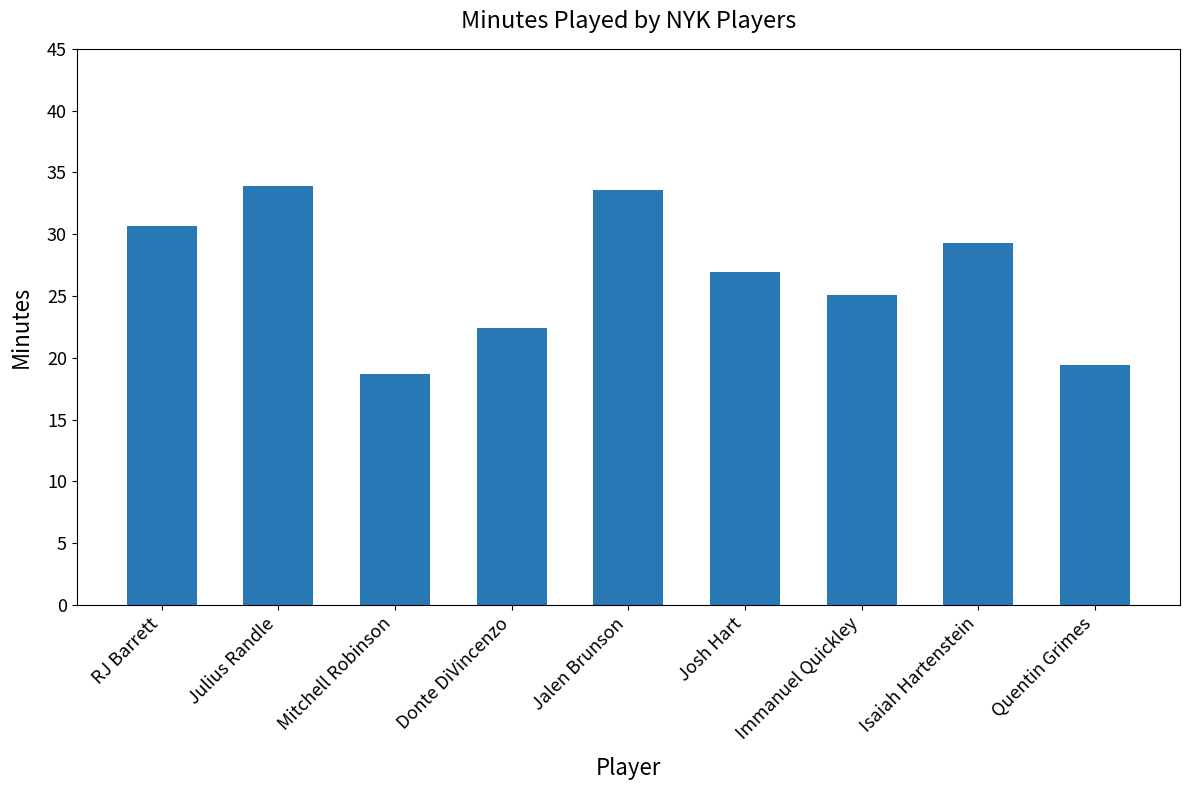

What is the ratio of the value at Immanuel Quickley to the value at RJ Barrett?

0.8